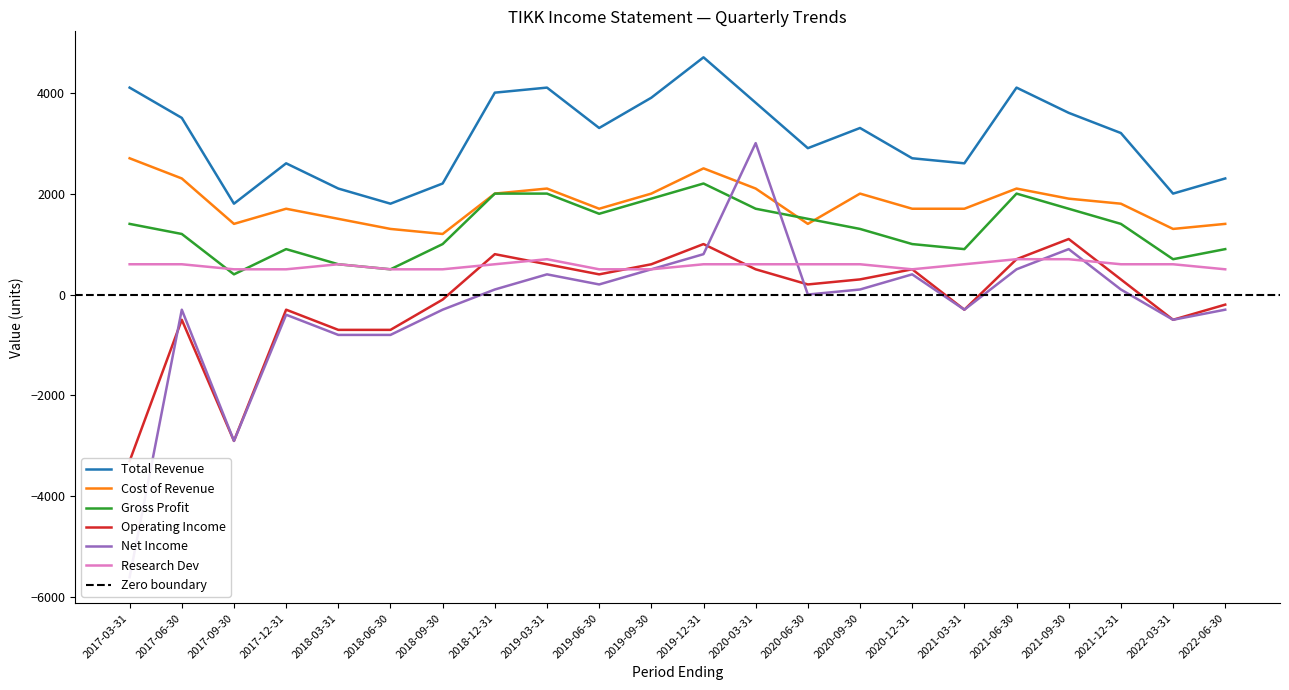

What is the label of the 6th point from the left?

2018-06-30